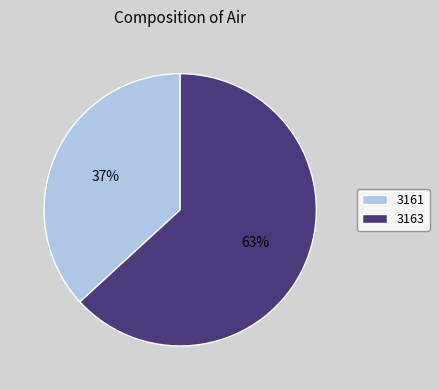

Rank the categories by value from lowest to highest.

3161, 3163